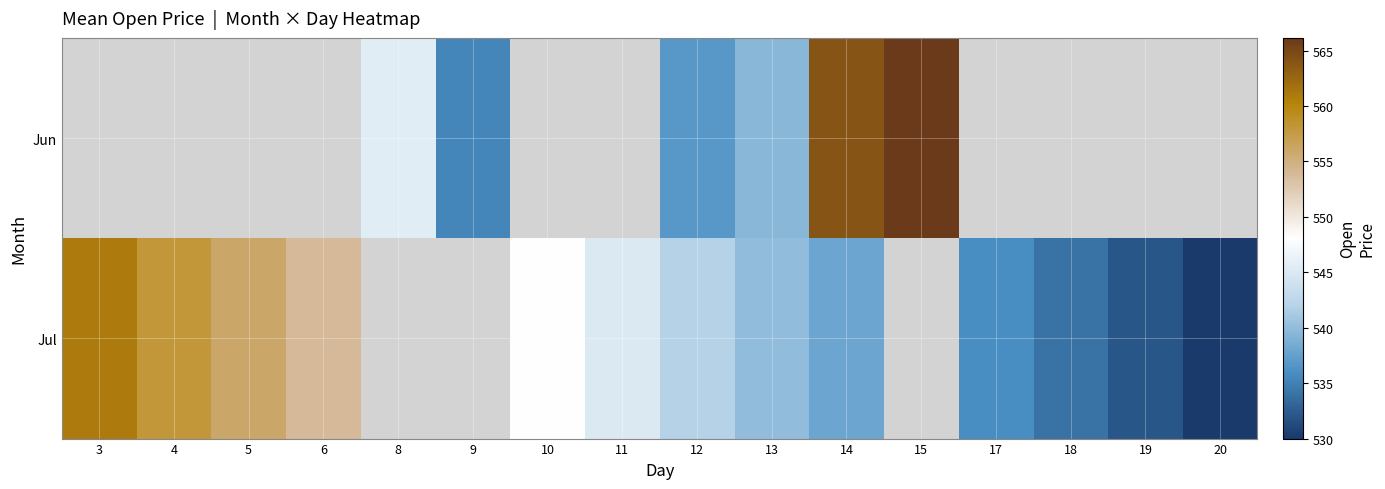

What is the greatest value displayed?

566.2